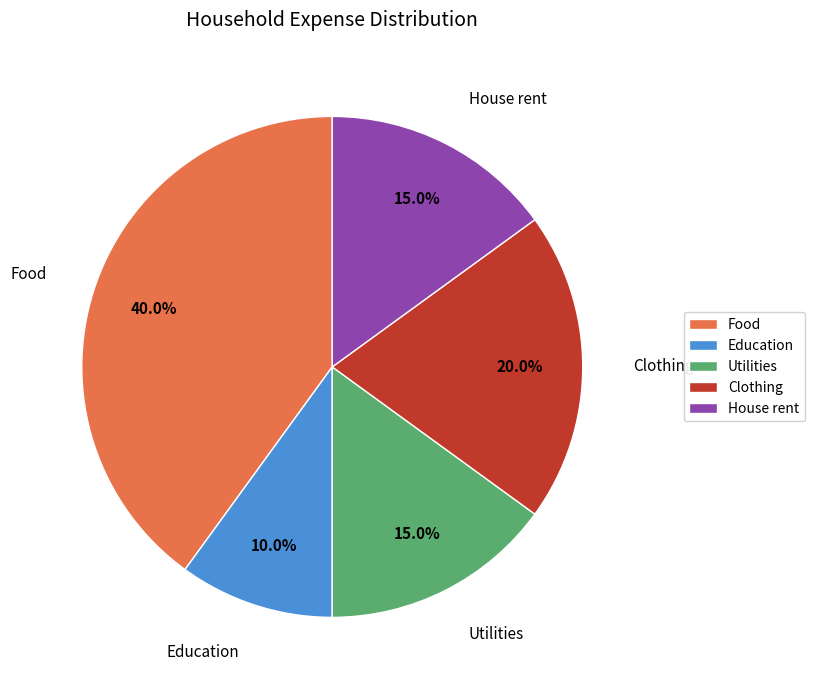

Does any single category account for the majority?

No